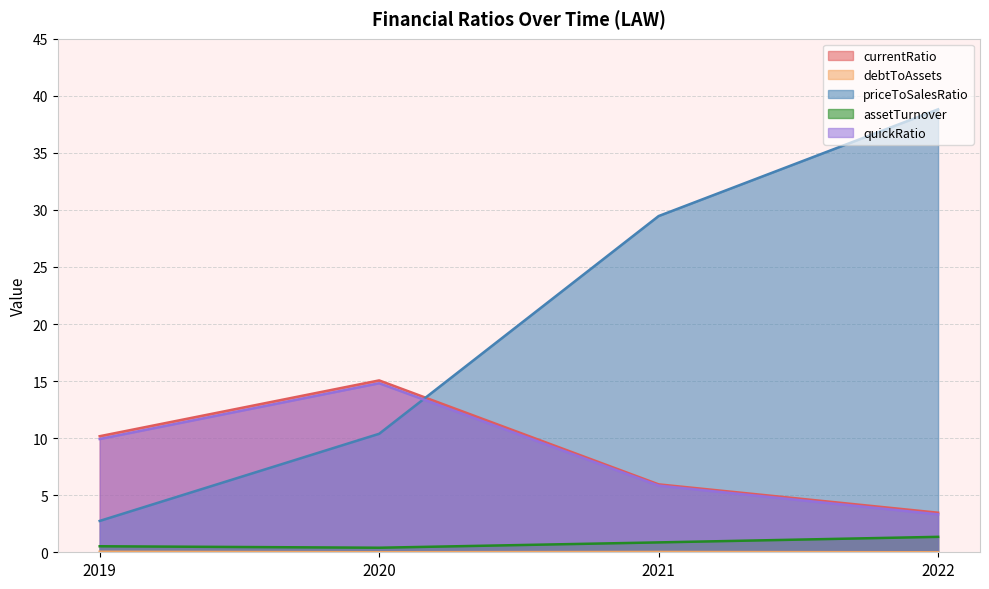

Which series changed the most between 2019 and 2021?

priceToSalesRatio